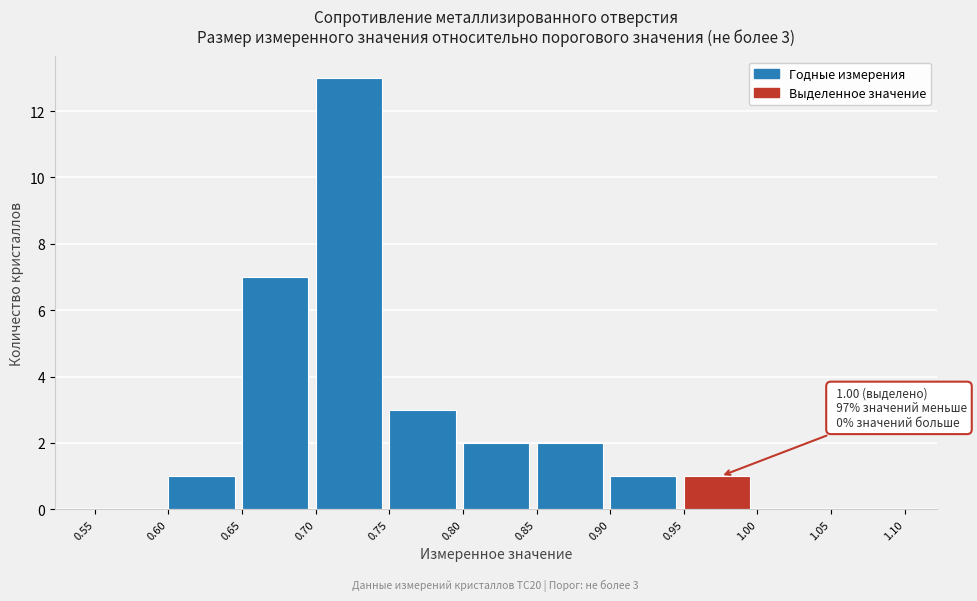

Which range on the x-axis has the tallest bar?

0.70 to 0.75